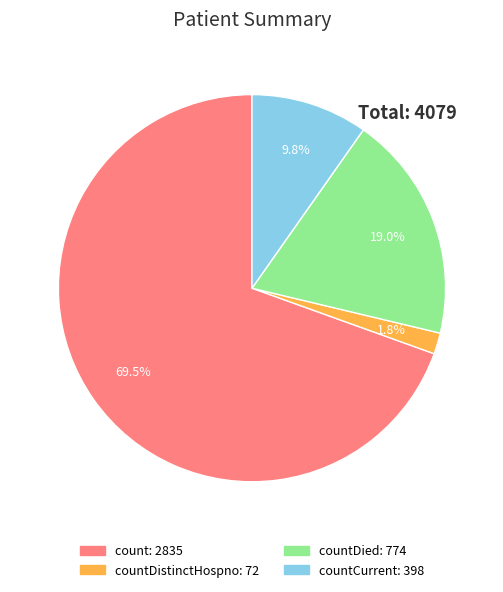

How many slices are in this pie chart?

4